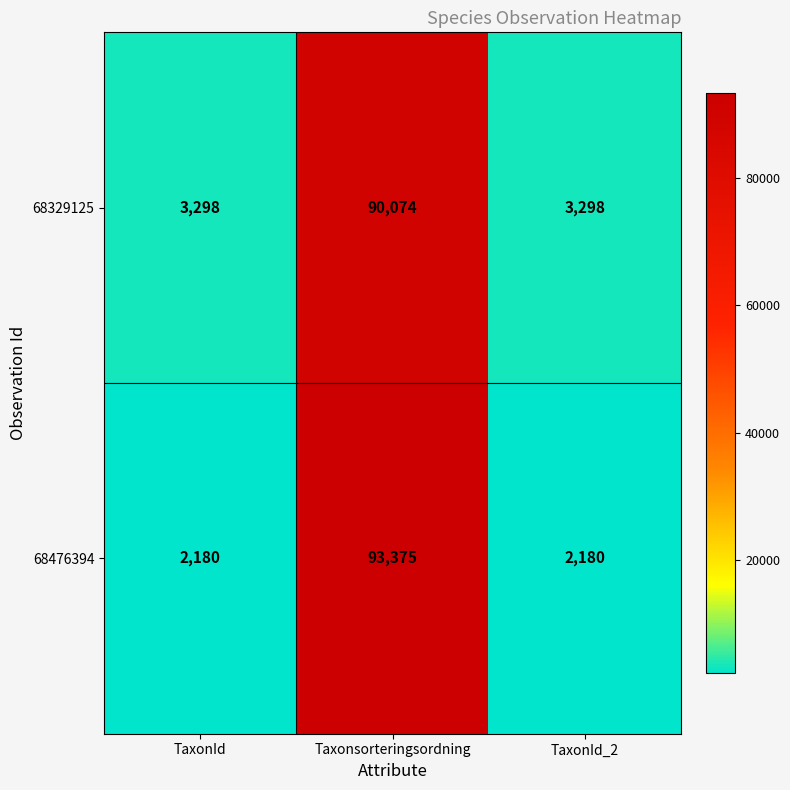

How many 68329125 values are between 3298 and 90074?

3